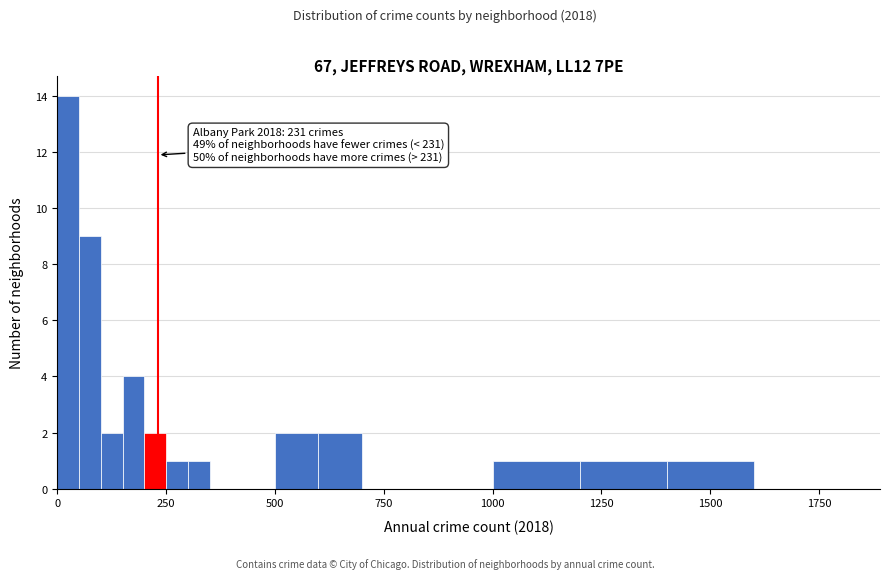

Read against the x-axis, roughly where is the centre of the tallest bar?

50